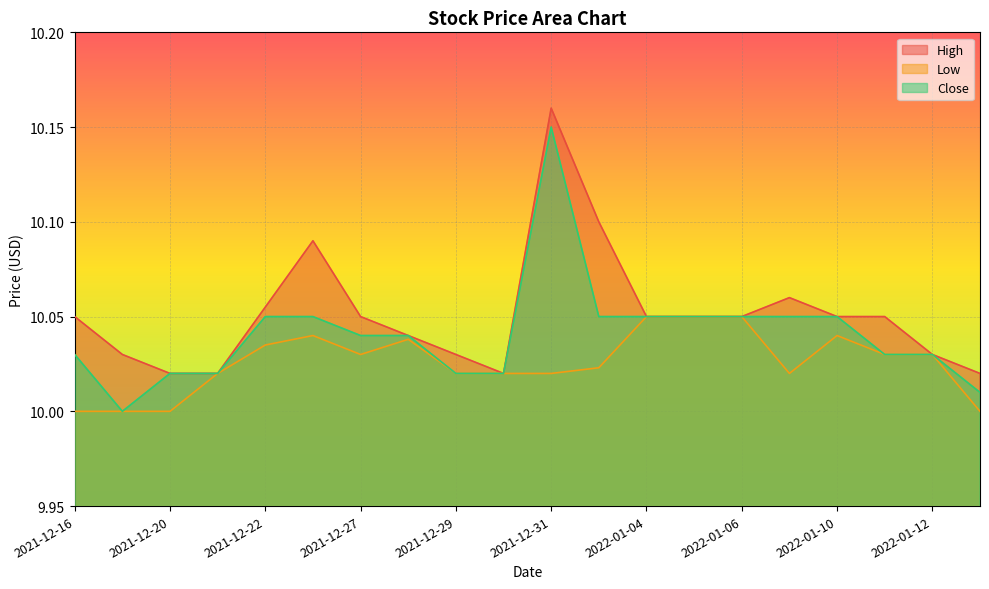

At which category does High reach its first local valley?

2021-12-30